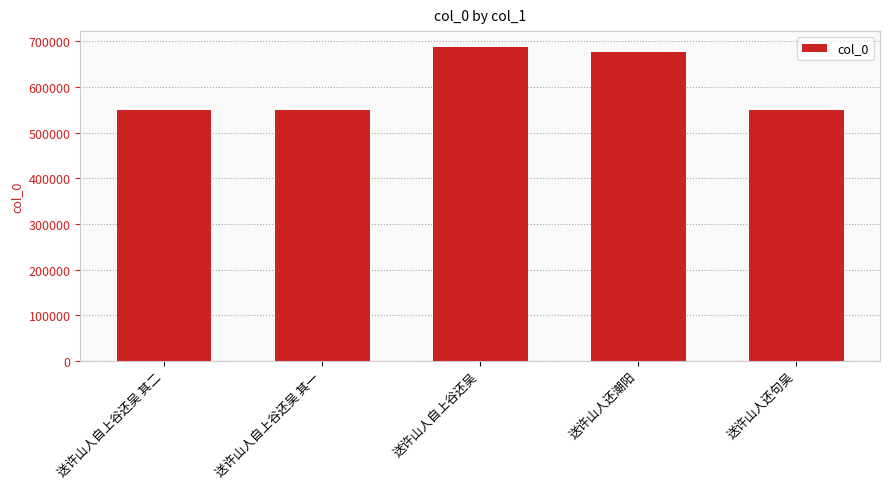

What is the ratio of the value at 送许山人自上谷还吴 其二 to the value at 送许山人还句吴?

1.0